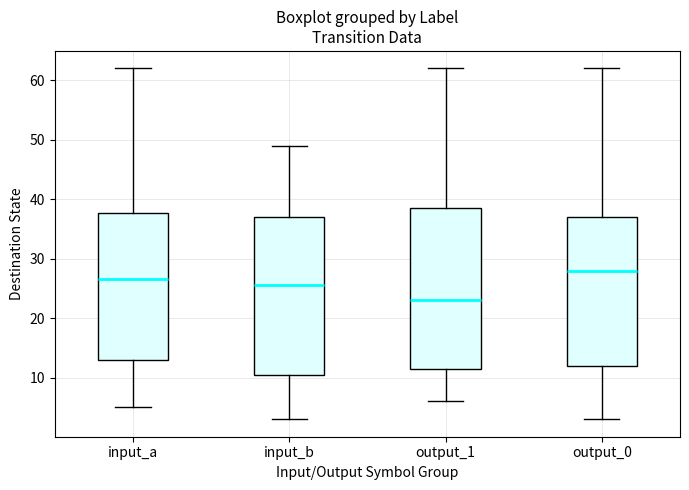

Which box's median line is the highest?

output_0